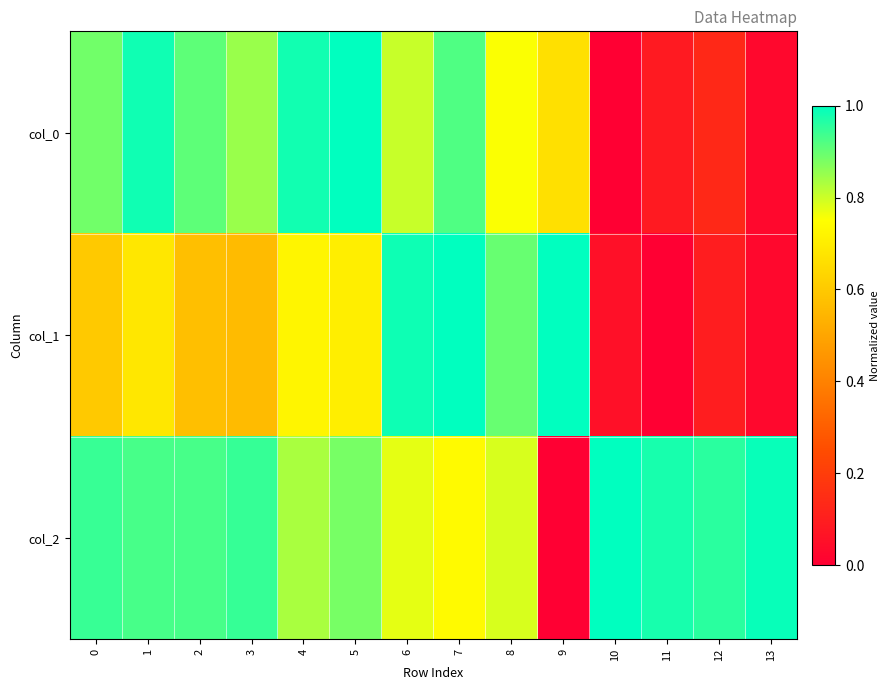

Which series has the largest total across all categories?

col_2